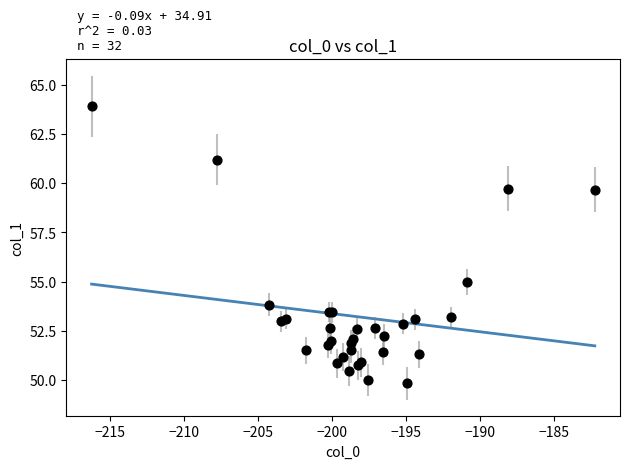

What Y value in the scatter plot is closest to 56?

55.0